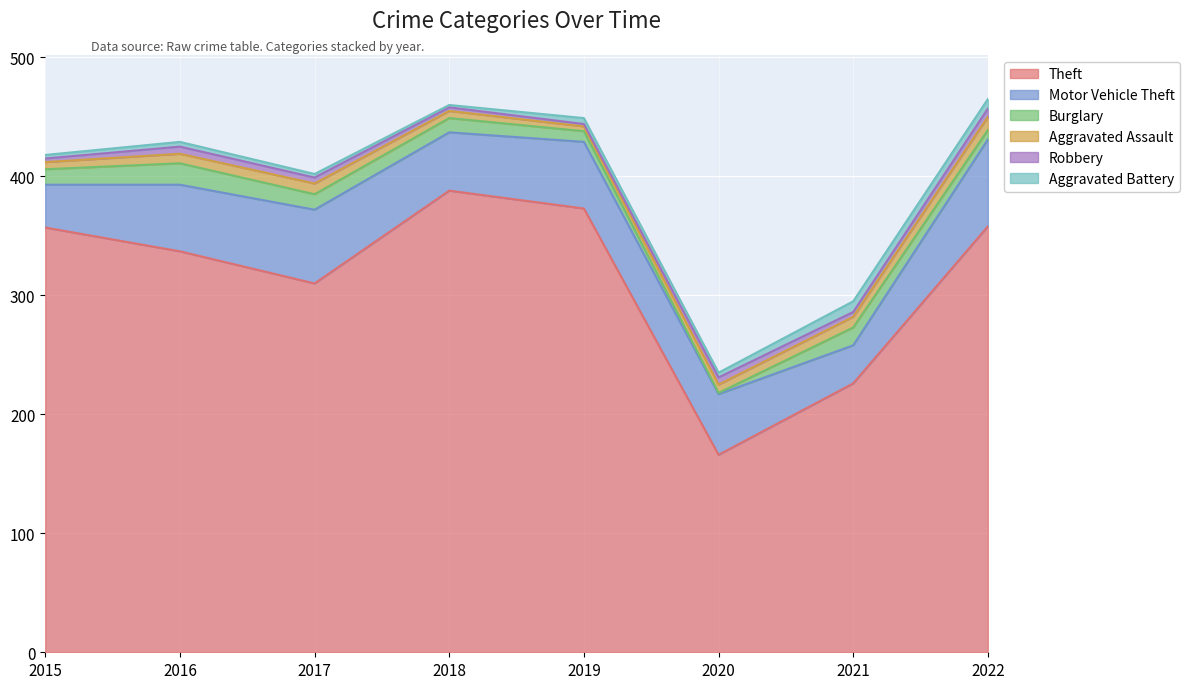

Which series has the widest spread of values?

Theft